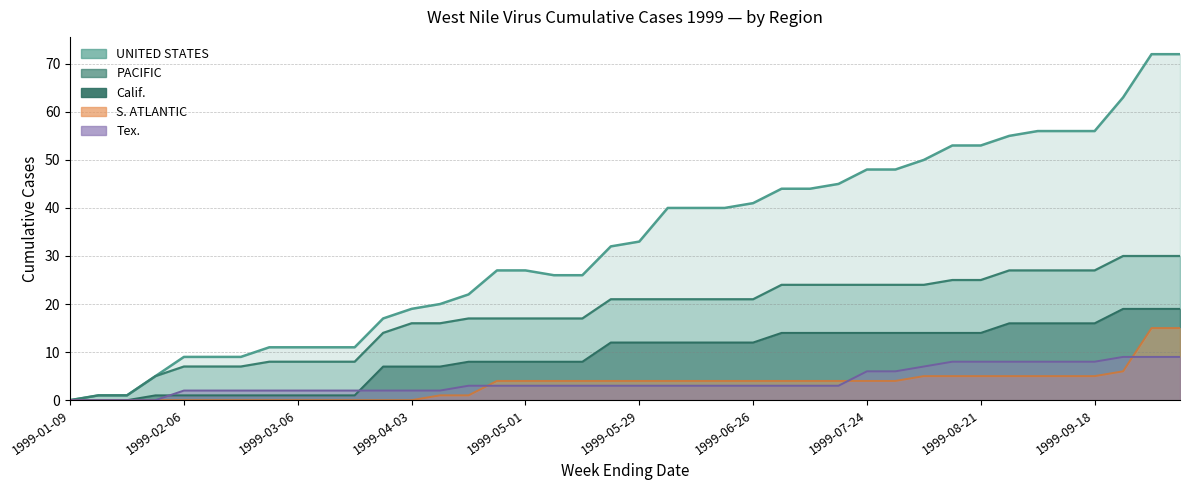

True or false: PACIFIC and S. ATLANTIC cross at least once.

False